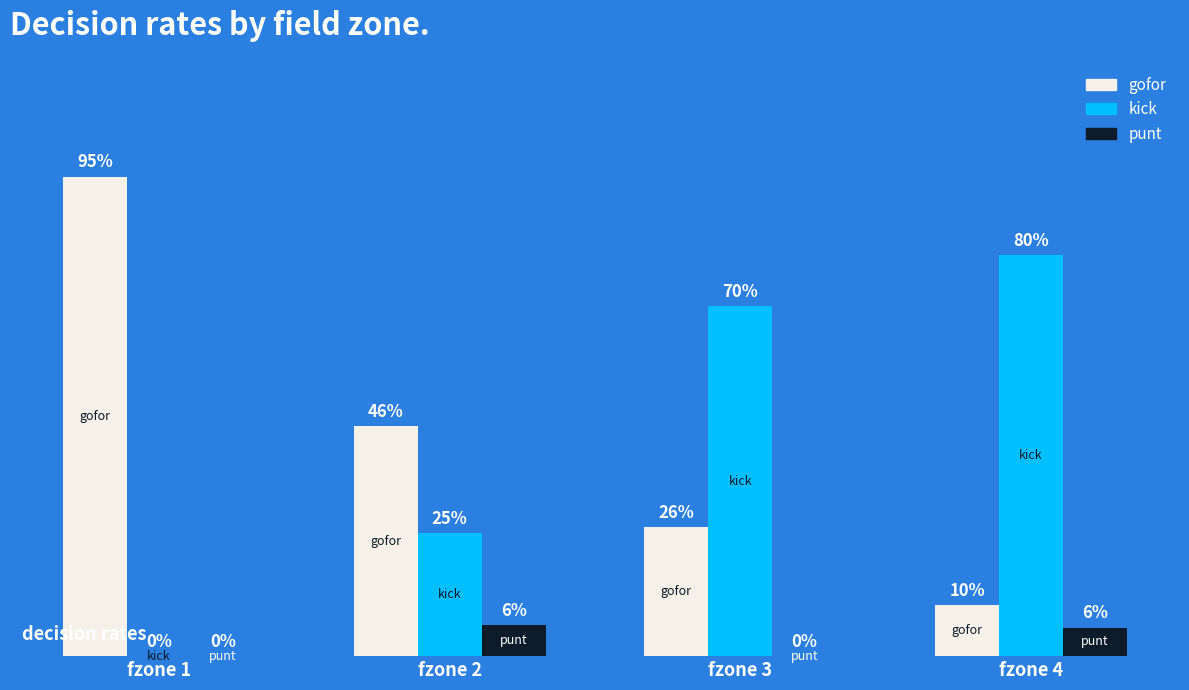

What is the total value across all series at fzone 3?

1.0